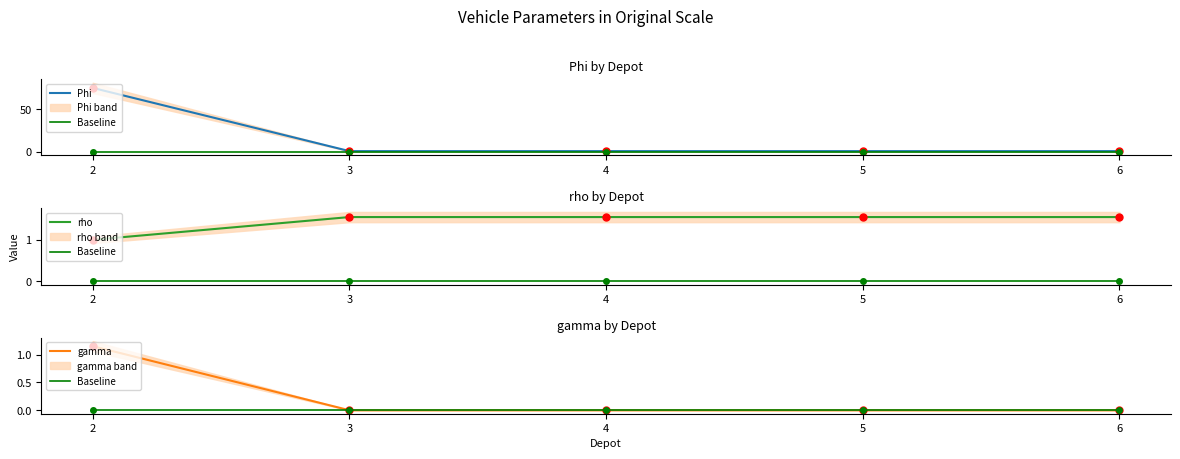

How many values in the Phi series exceed 1?

1